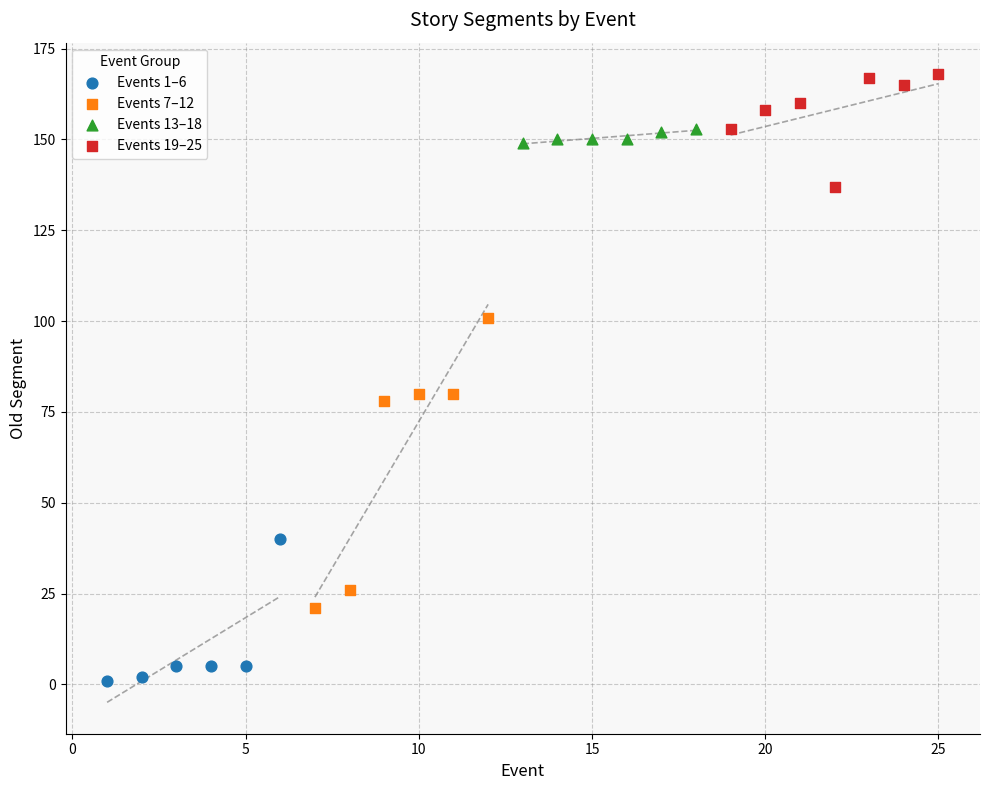

Which series reaches the maximum Y coordinate?

Events 19–25